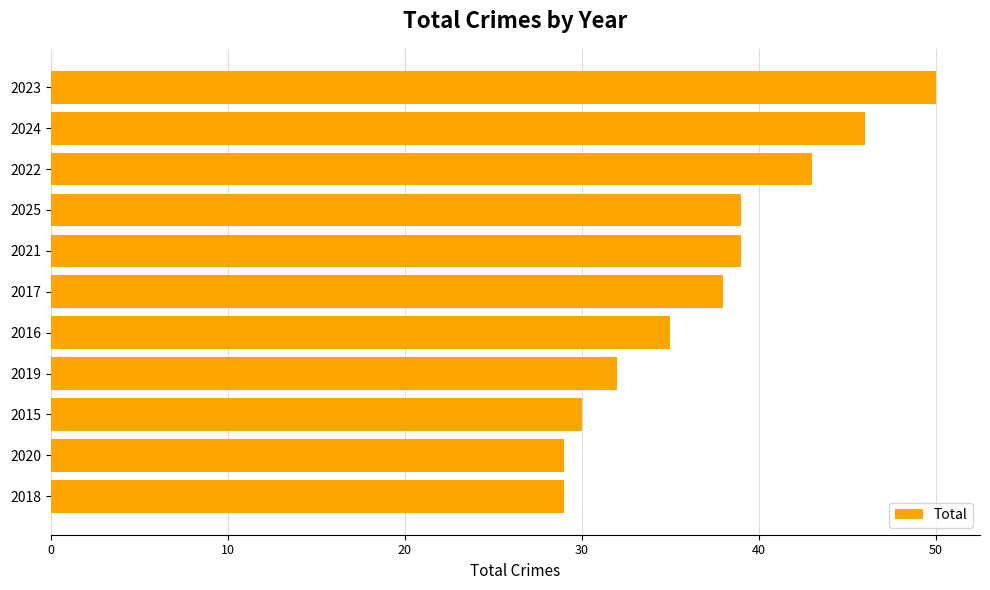

What is the sum of the values at 2018 and 2015?

59